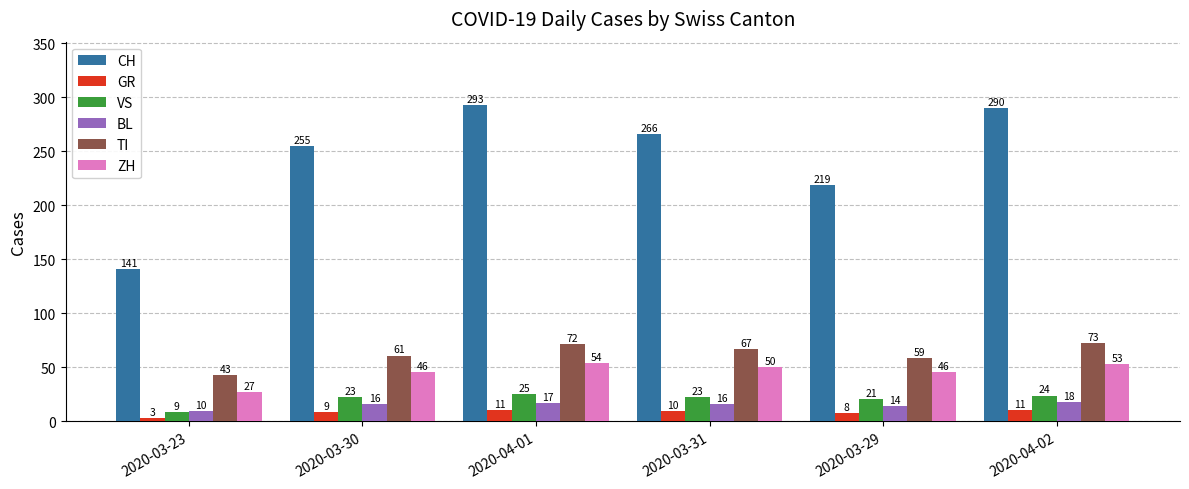

What are all the series names shown in the legend?

CH, GR, VS, BL, TI, ZH